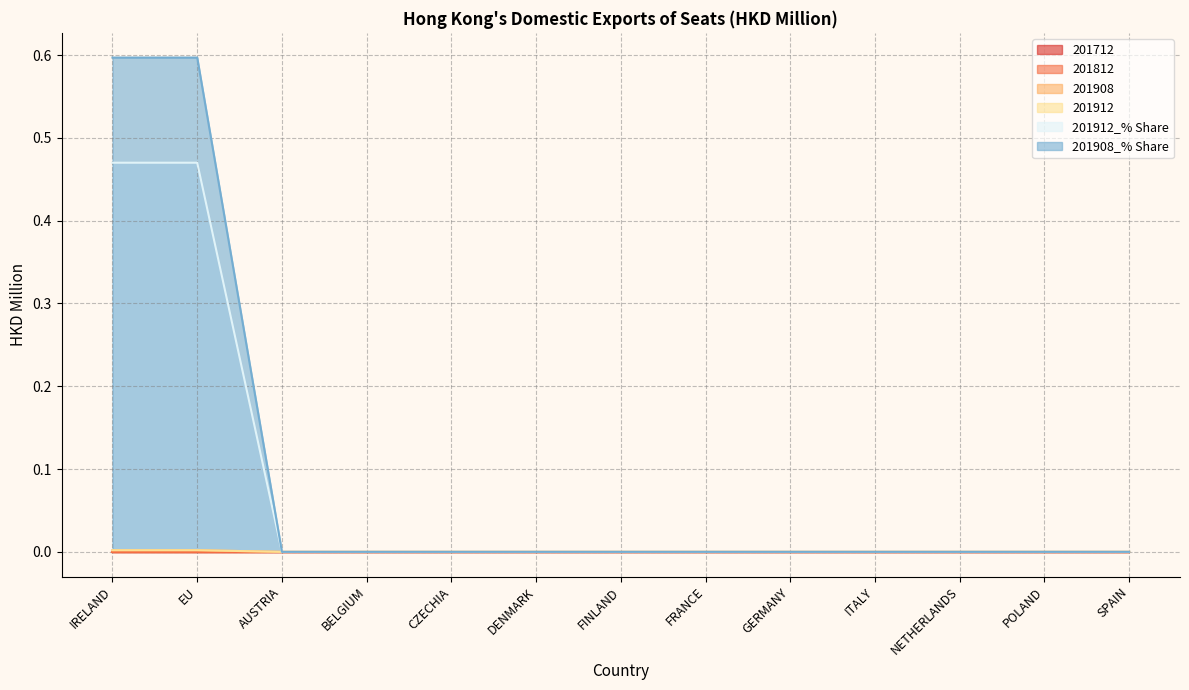

True or false: 201908_% Share and 201912 cross at least once.

False